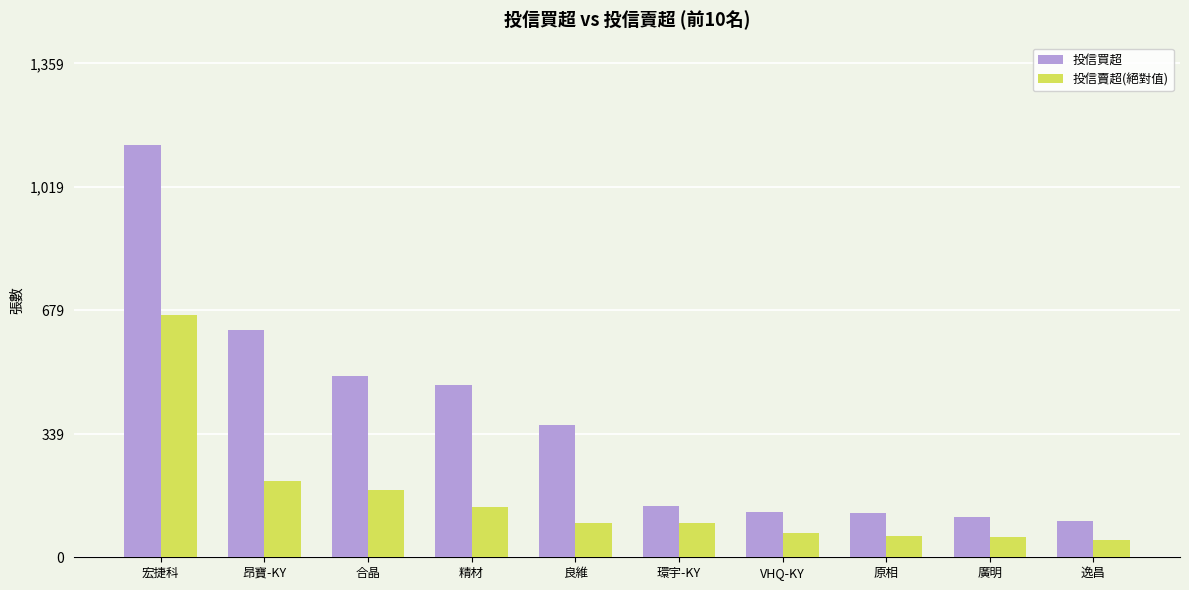

What is the minimum value shown in the chart?

48